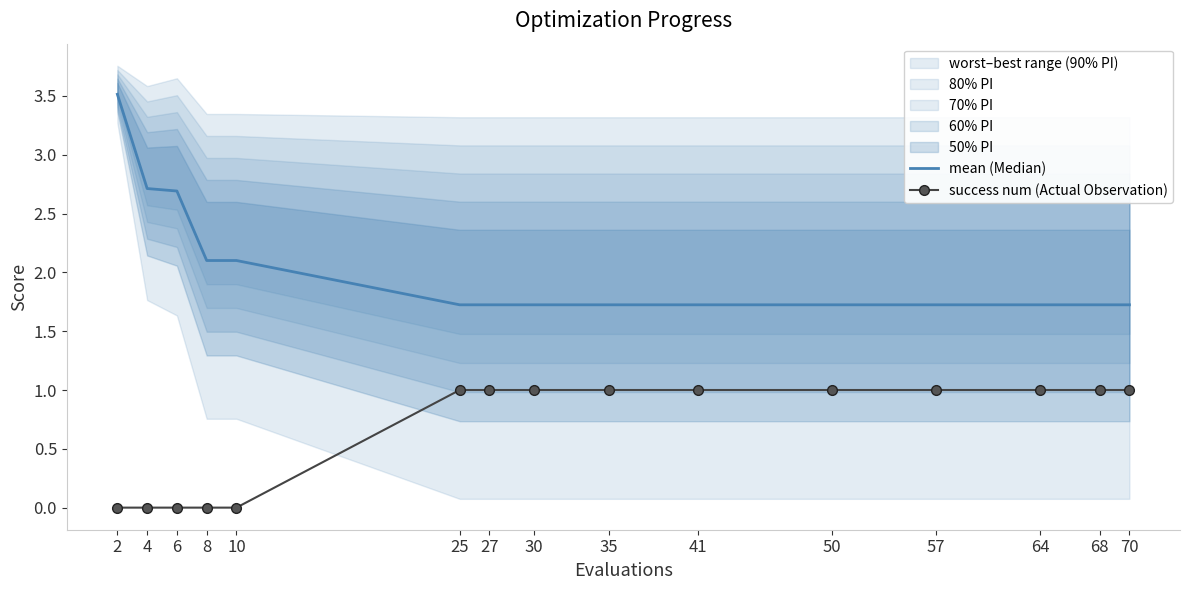

Which series has the largest total across all categories?

mean (Median)